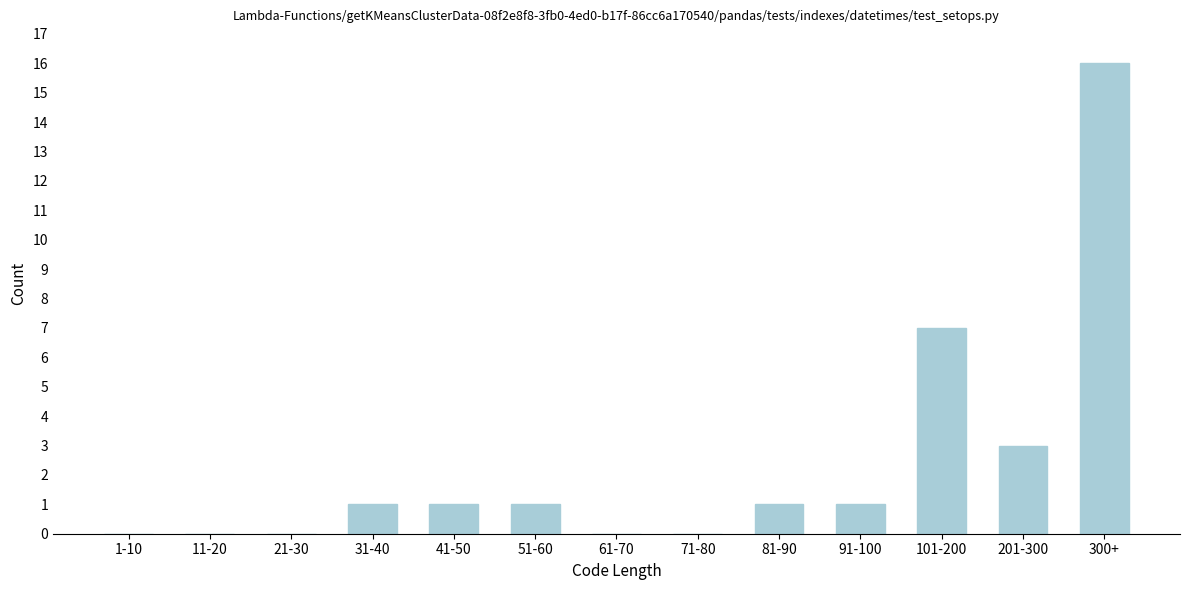

Reading left to right, transcribe all the data shown in this chart.

1-10=0	11-20=0	21-30=0	31-40=1	41-50=1	51-60=1	61-70=0	71-80=0	81-90=1	91-100=1	101-200=7	201-300=3	300+=16